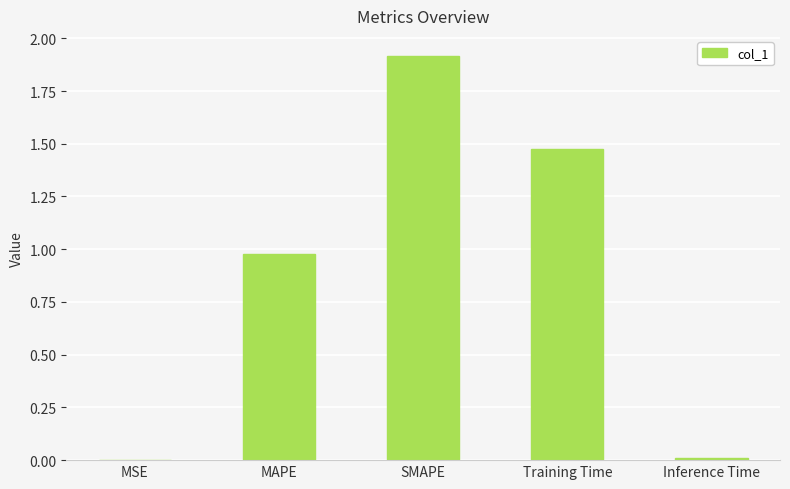

What is the change in value from SMAPE to Training Time?

-0.4